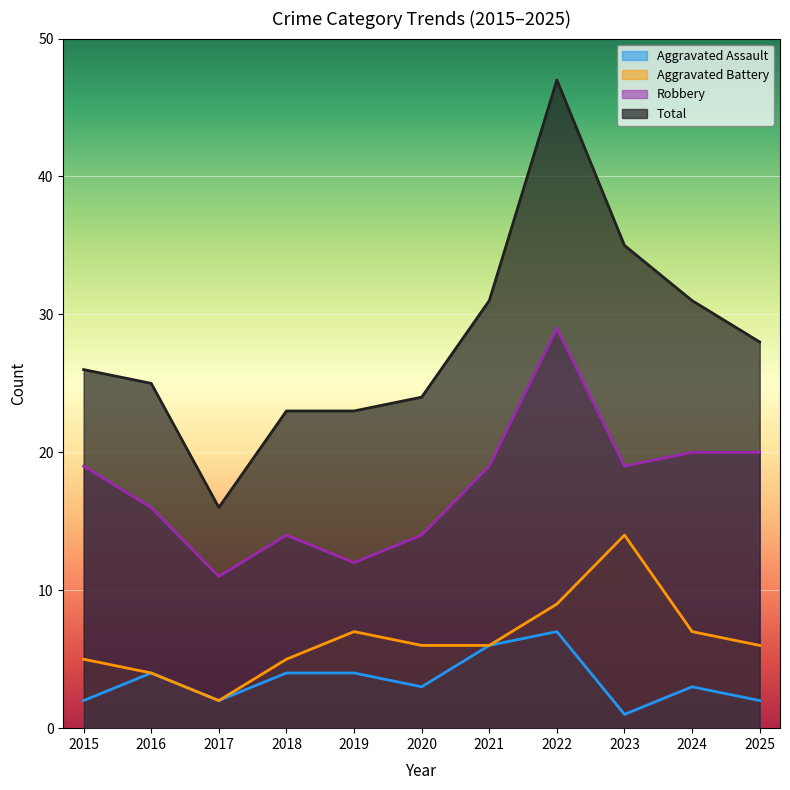

Reading left to right, transcribe all the data shown in this chart.

Aggravated Assault: 2	4	2	4	4	3	6	7	1	3	2
Aggravated Battery: 5	4	2	5	7	6	6	9	14	7	6
Robbery: 19	16	11	14	12	14	19	29	19	20	20
Total: 26	25	16	23	23	24	31	47	35	31	28